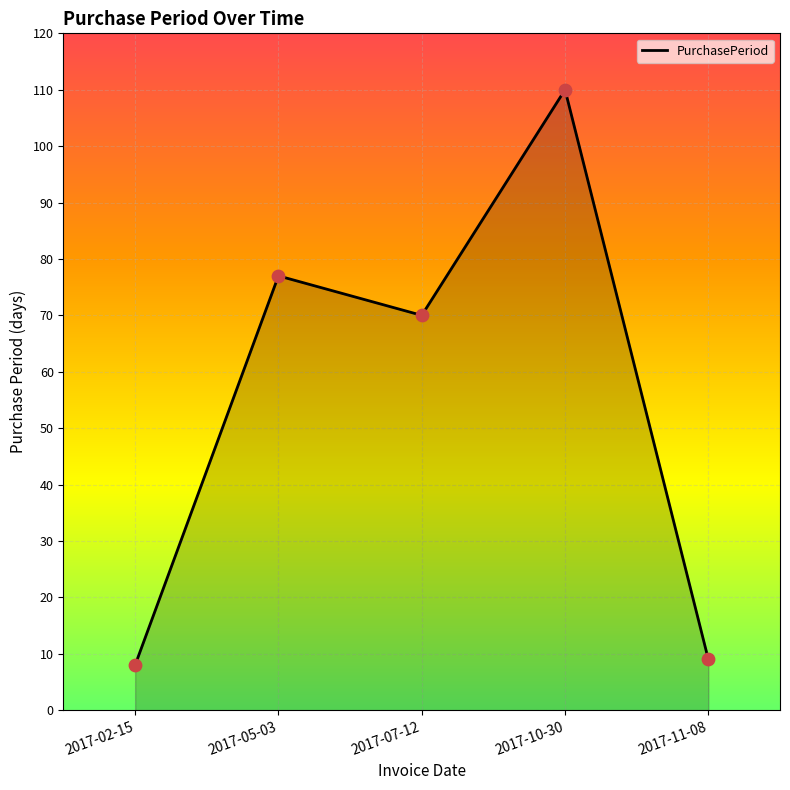

Approximately how many times larger is the value at 2017-05-03 compared to 2017-11-08?

8.6